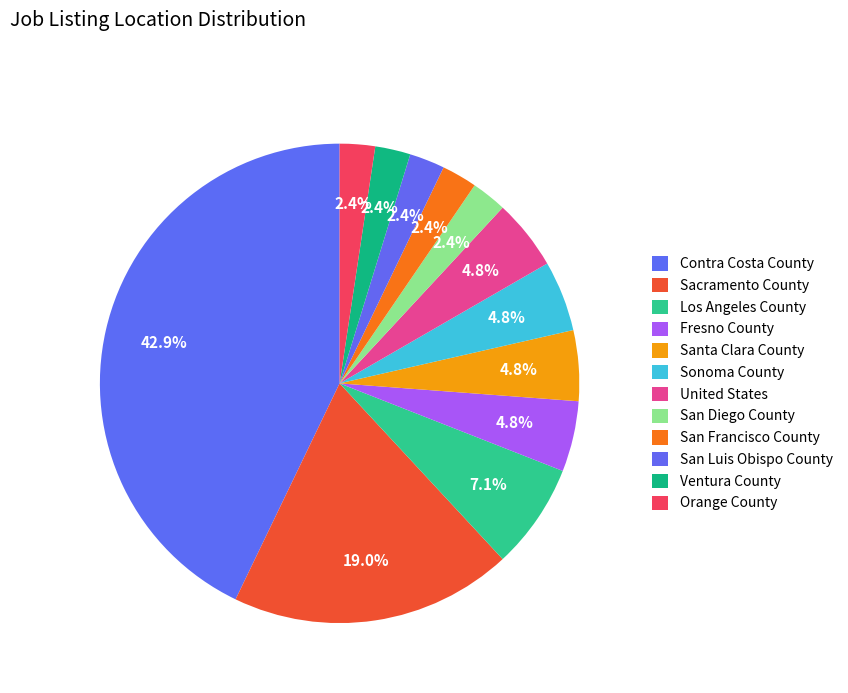

How many segments does this pie chart have?

12